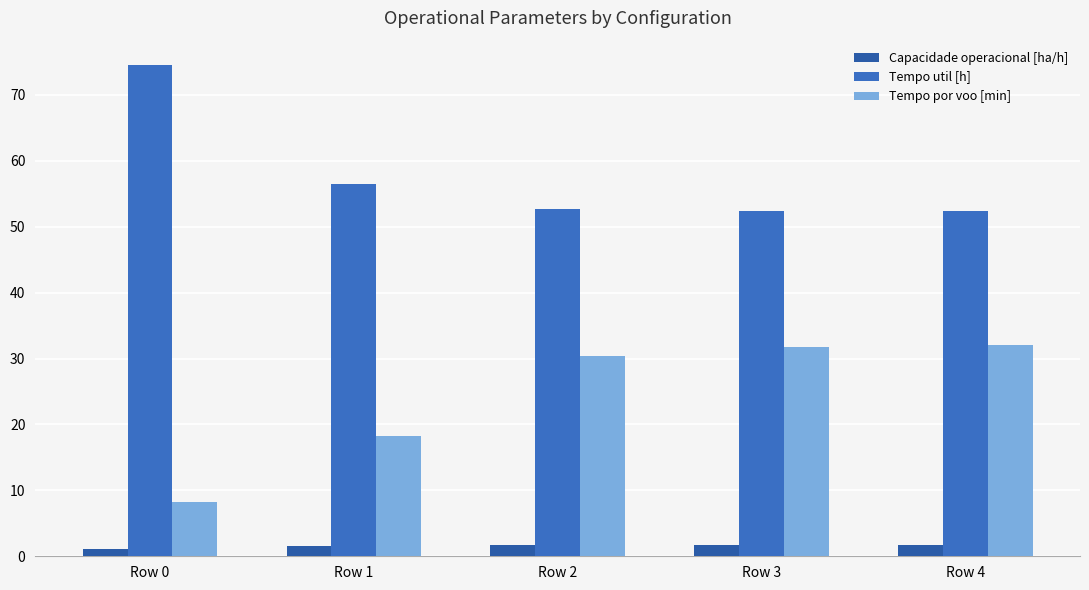

At which category is the sum across all series the highest?

Row 4